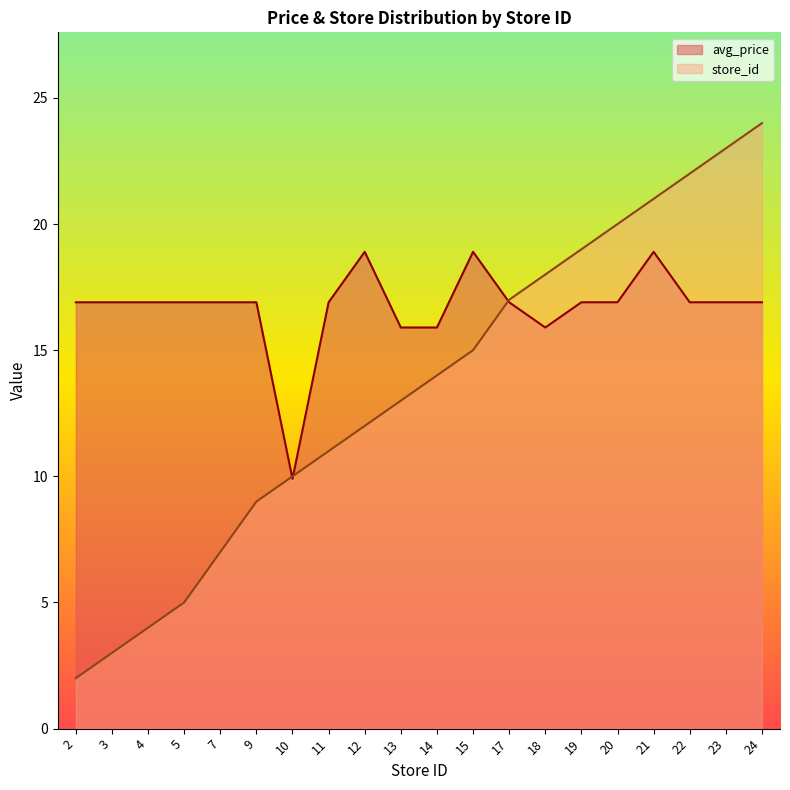

What is the maximum value shown in the chart?

24.0